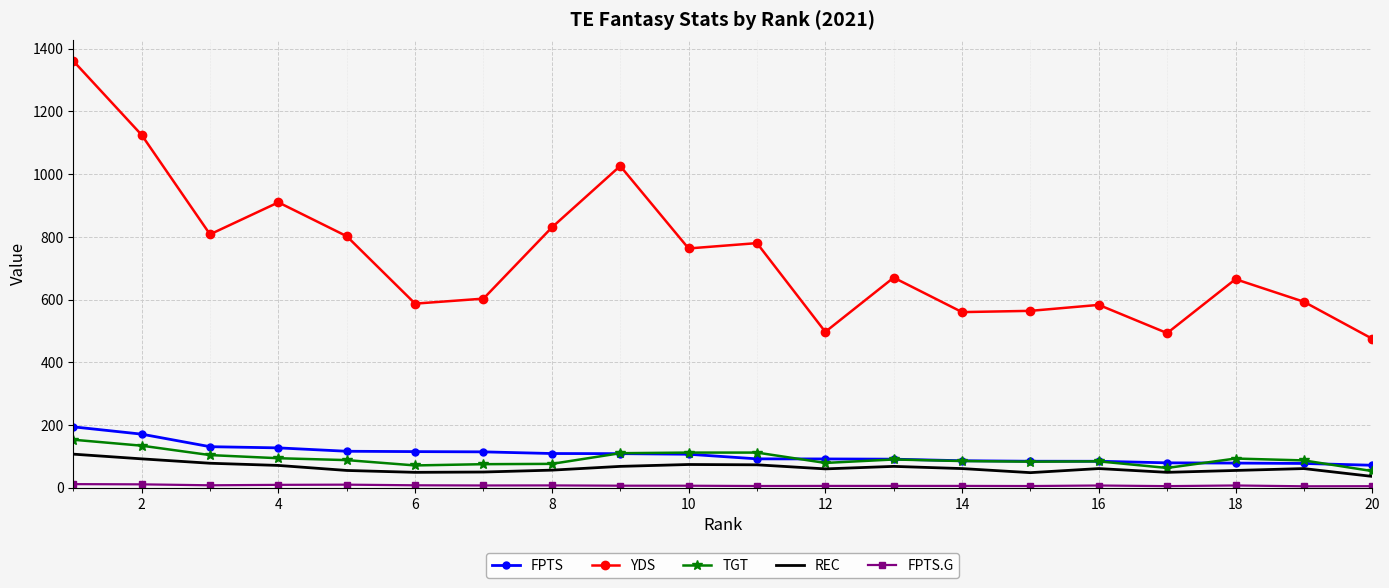

True or false: YDS and REC intersect in this chart.

False